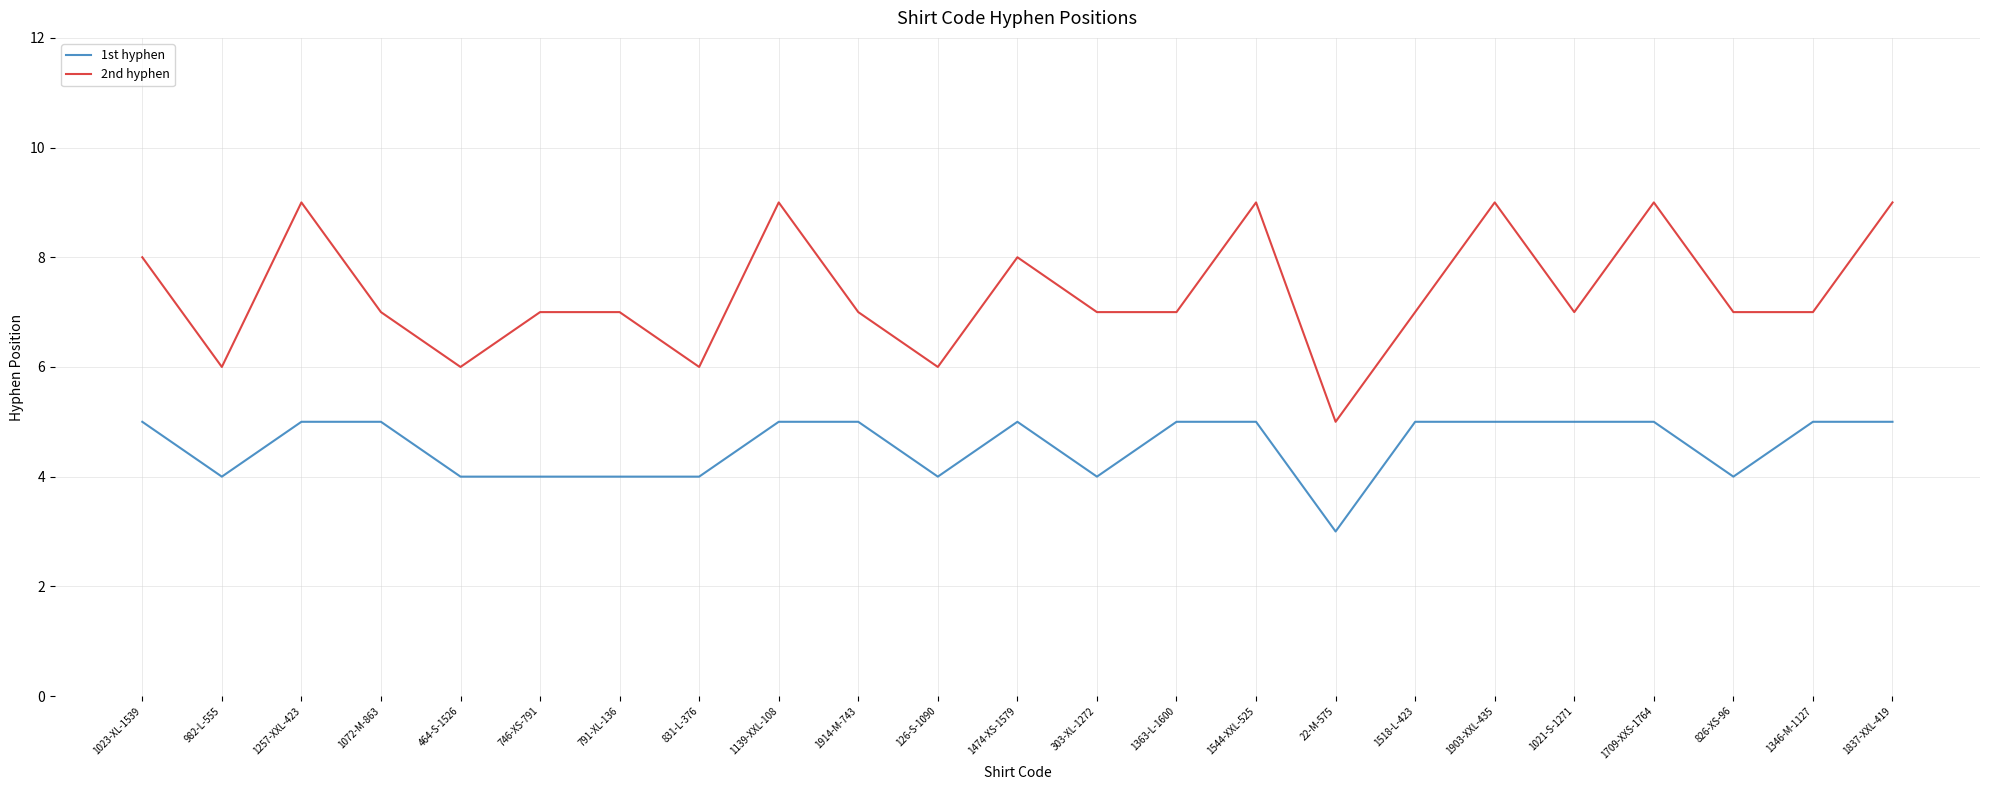

What is the approximate value of 2nd hyphen at 1837-XXL-419?

9